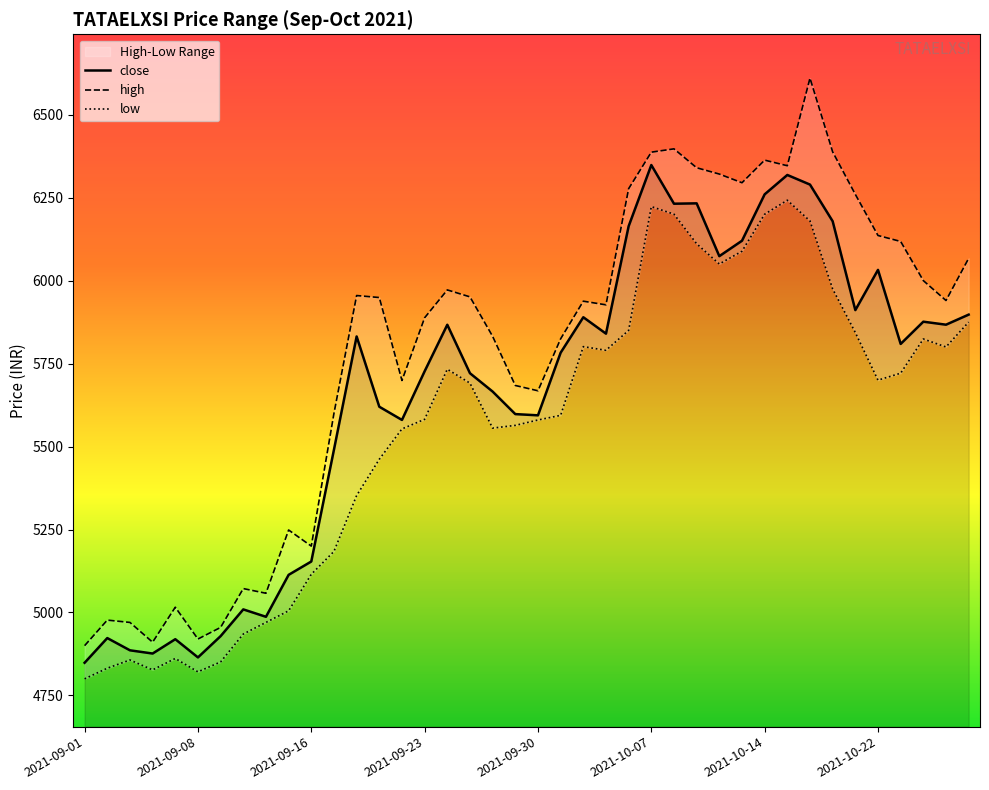

What is the lowest value of the close series?

4848.5